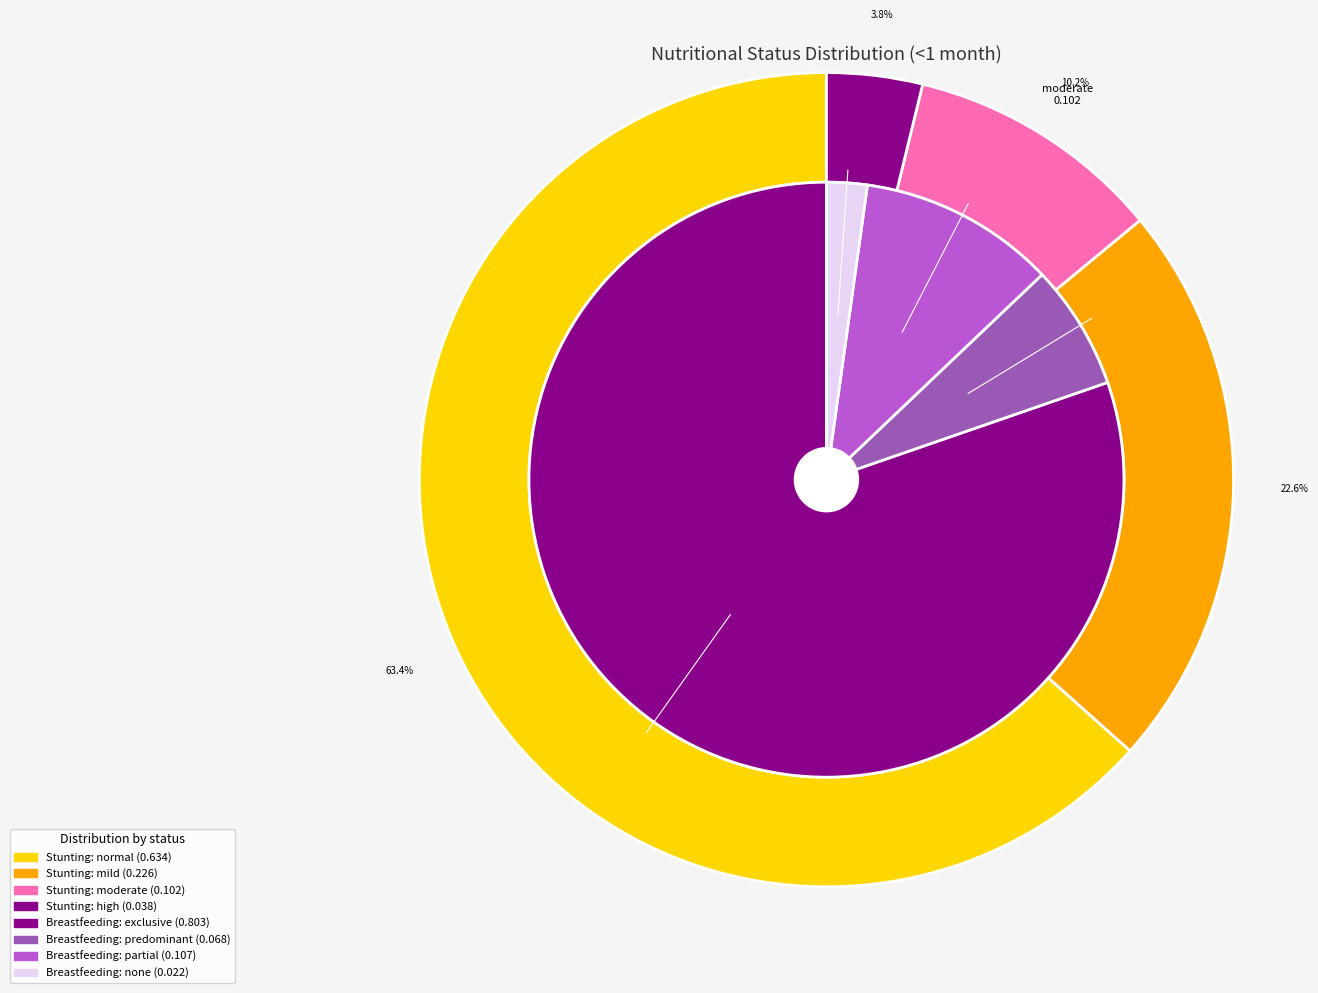

How many slices are in this pie chart?

4